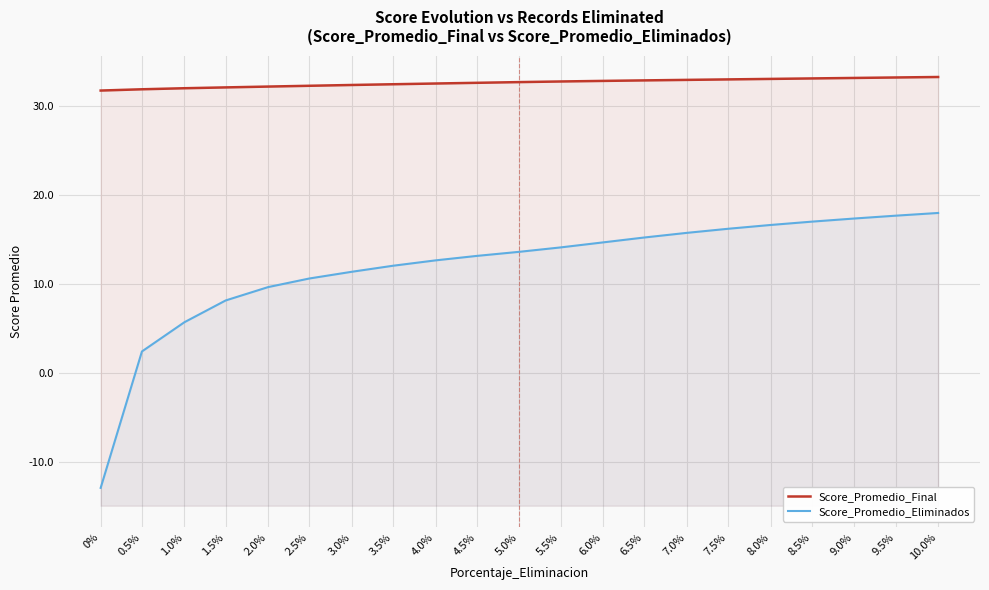

What is the spread (max minus min) of values at 4.0%?

19.8